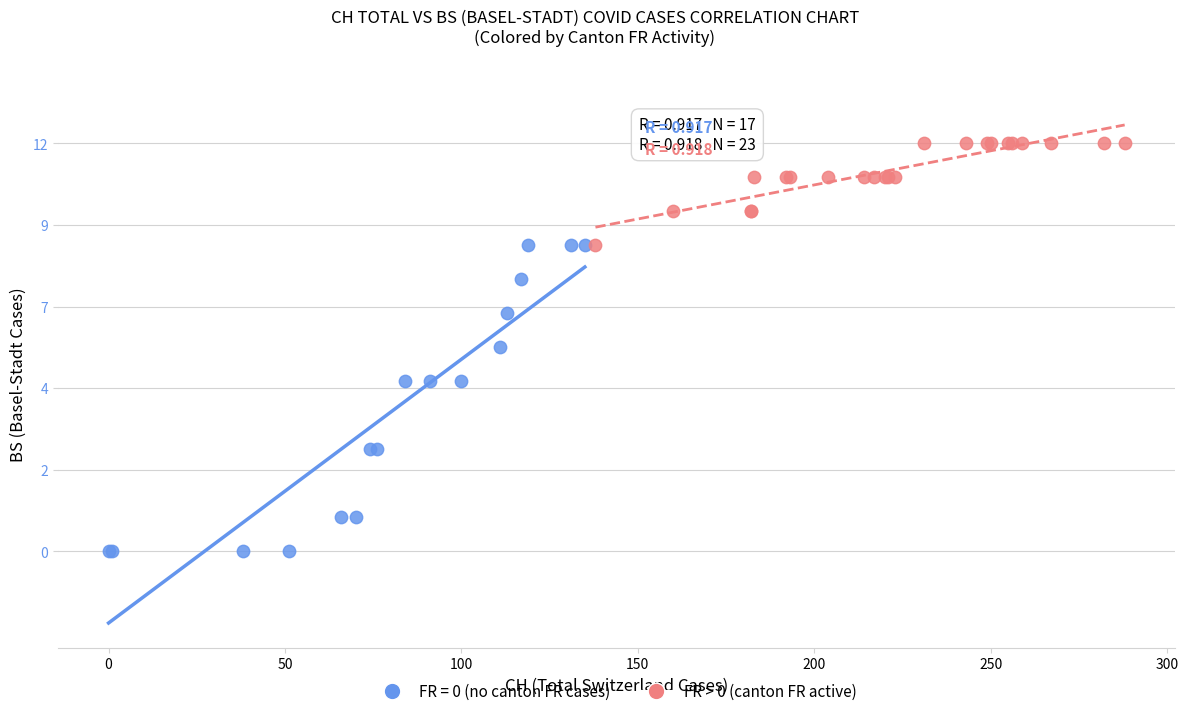

What are all the series names shown in the legend?

FR = 0 (no canton FR cases), FR > 0 (canton FR active)